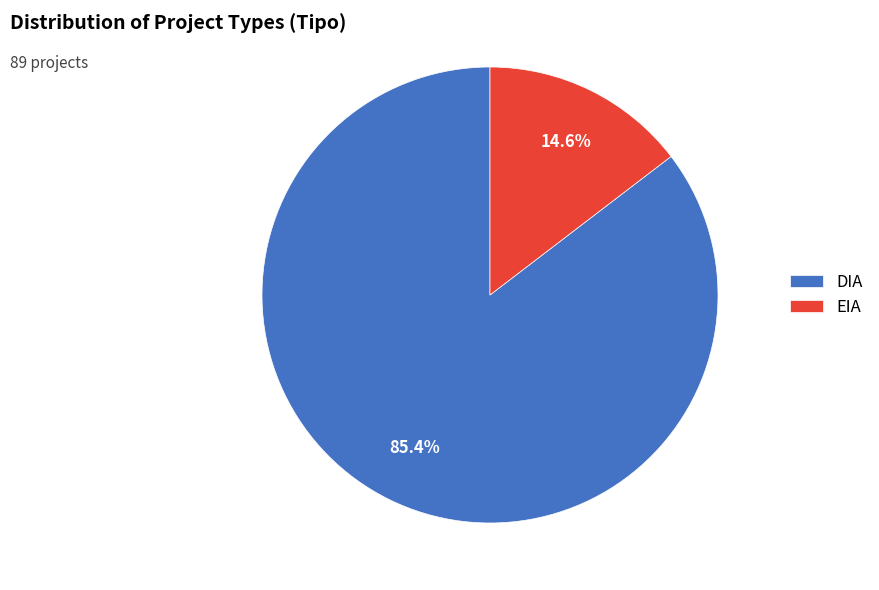

Between DIA and EIA, which is larger?

DIA